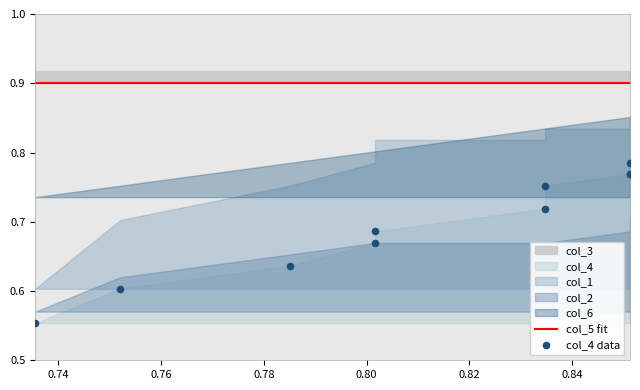

Is the value of col_4 data at 0.72 greater than the value of col_5 fit at 9?

No